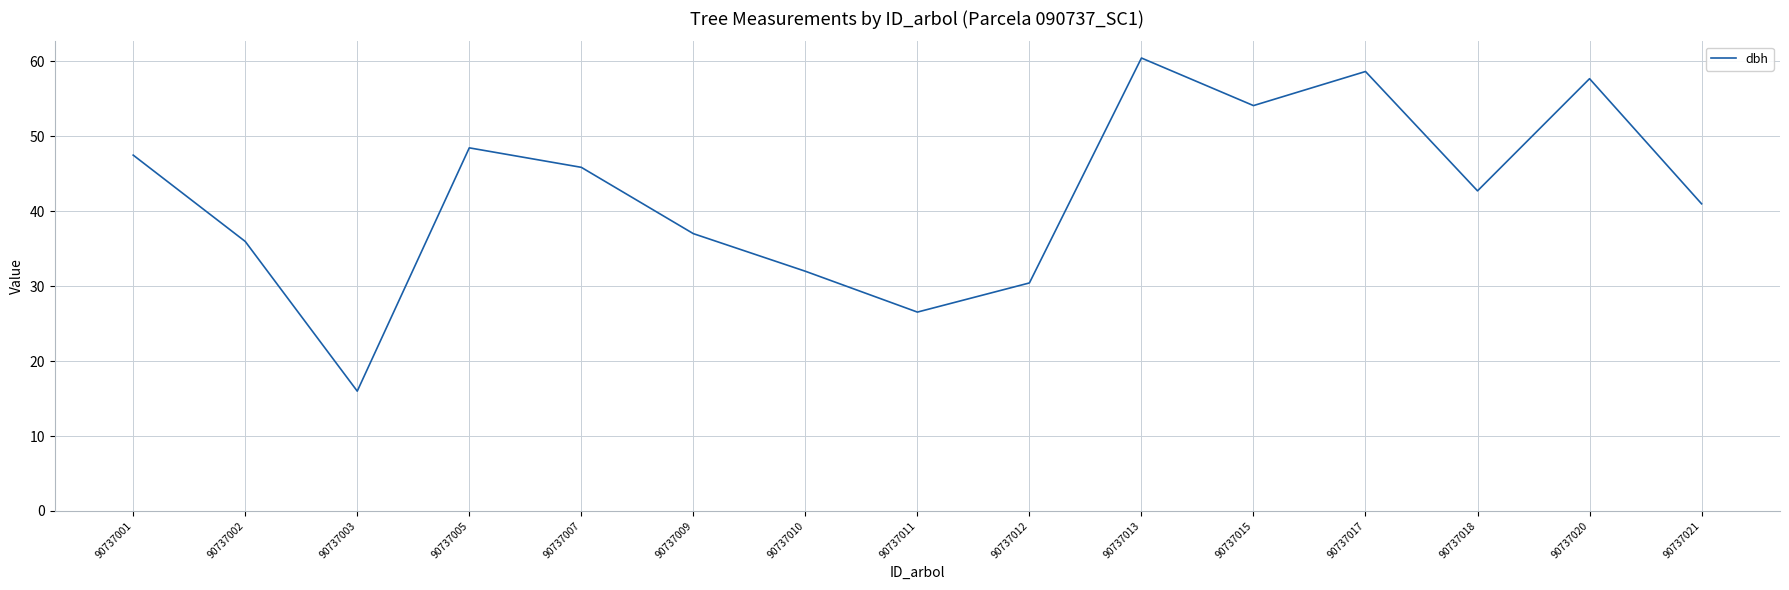

Is it true that the value at 90737003 is 16.0?

True